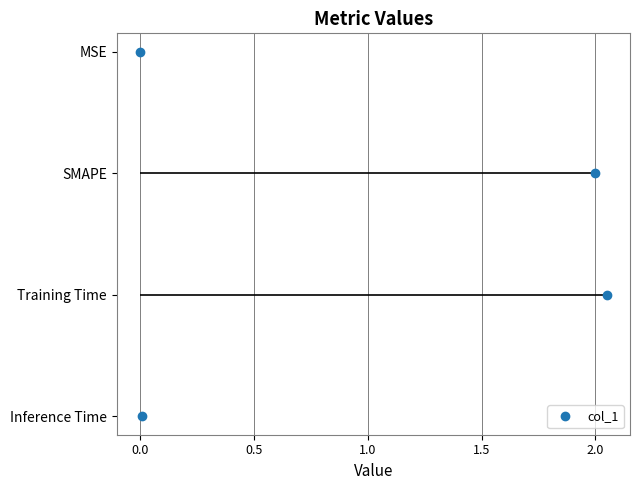

True or false: the data has more than 1 interior local peaks.

False